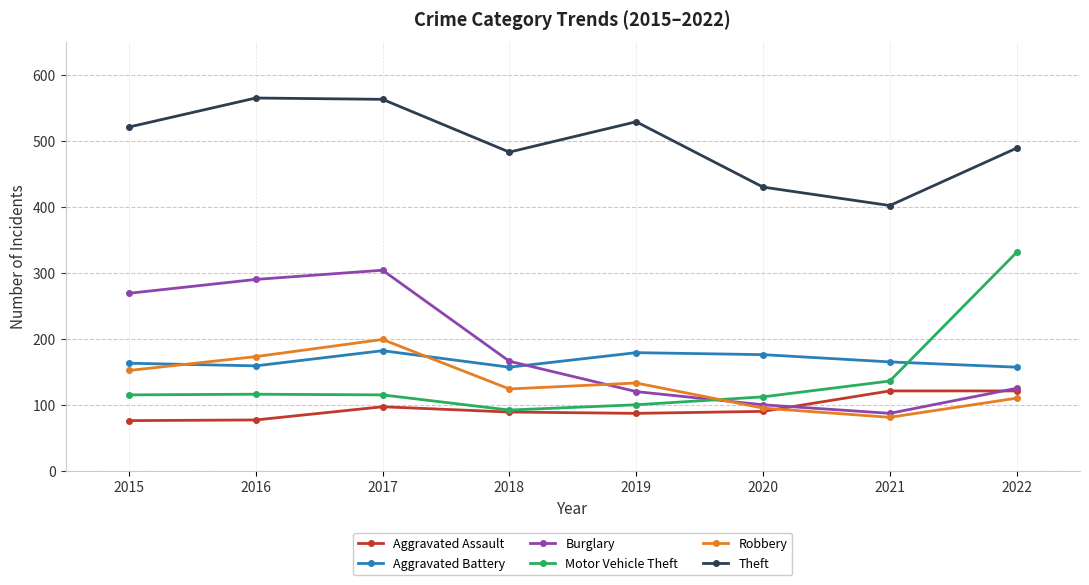

True or false: Motor Vehicle Theft and Theft cross at least once.

False